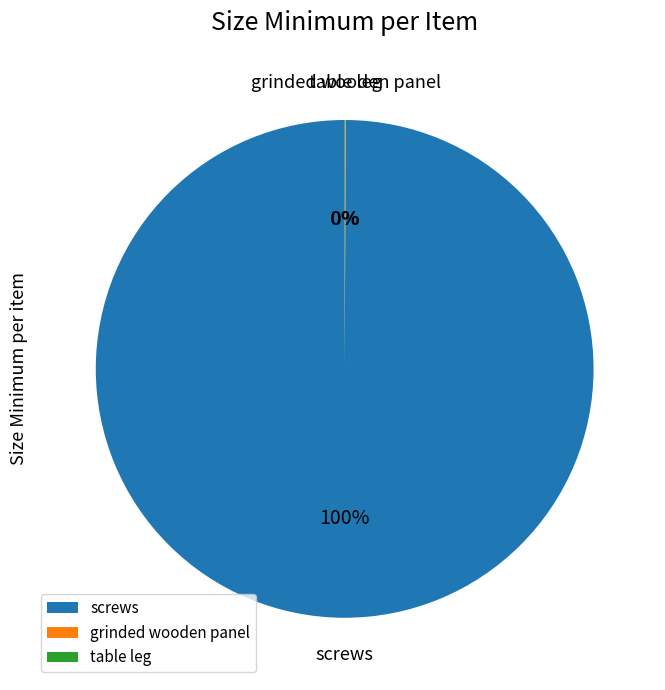

Which slice is the largest?

screws